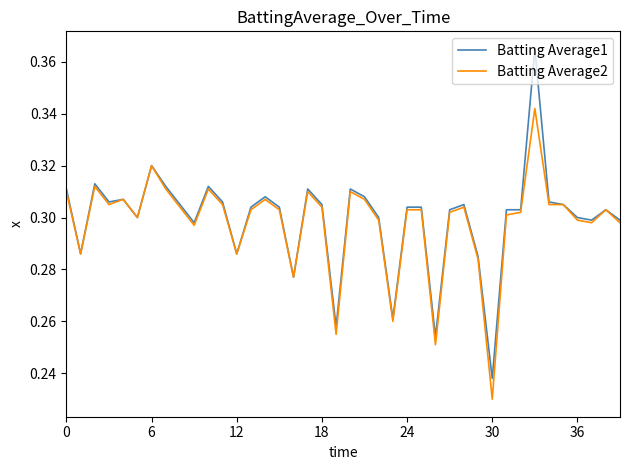

How many distinct data groups are displayed?

2